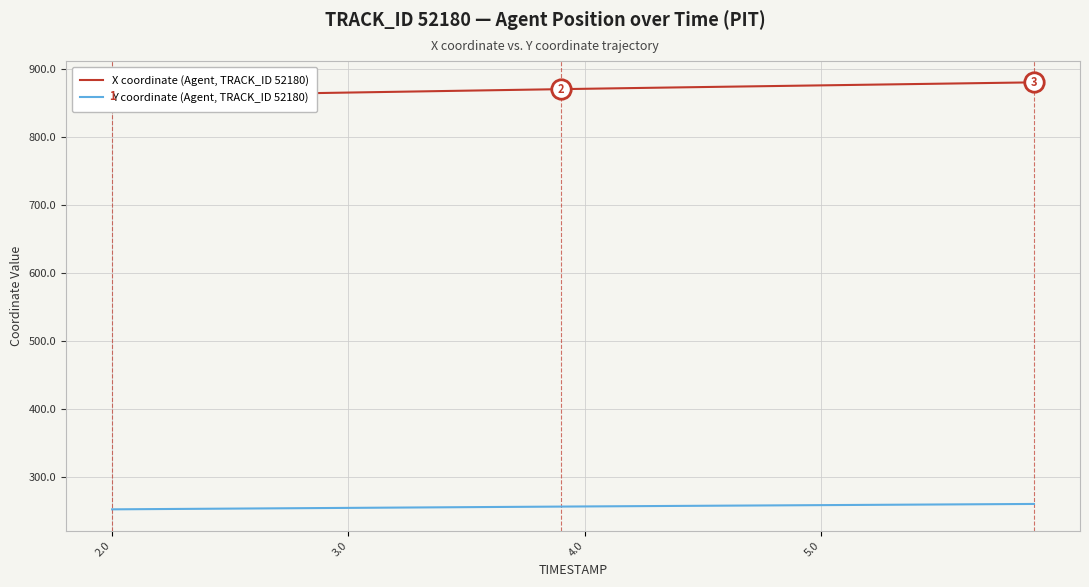

What is the maximum value for Y coordinate (Agent, TRACK_ID 52180)?

260.5